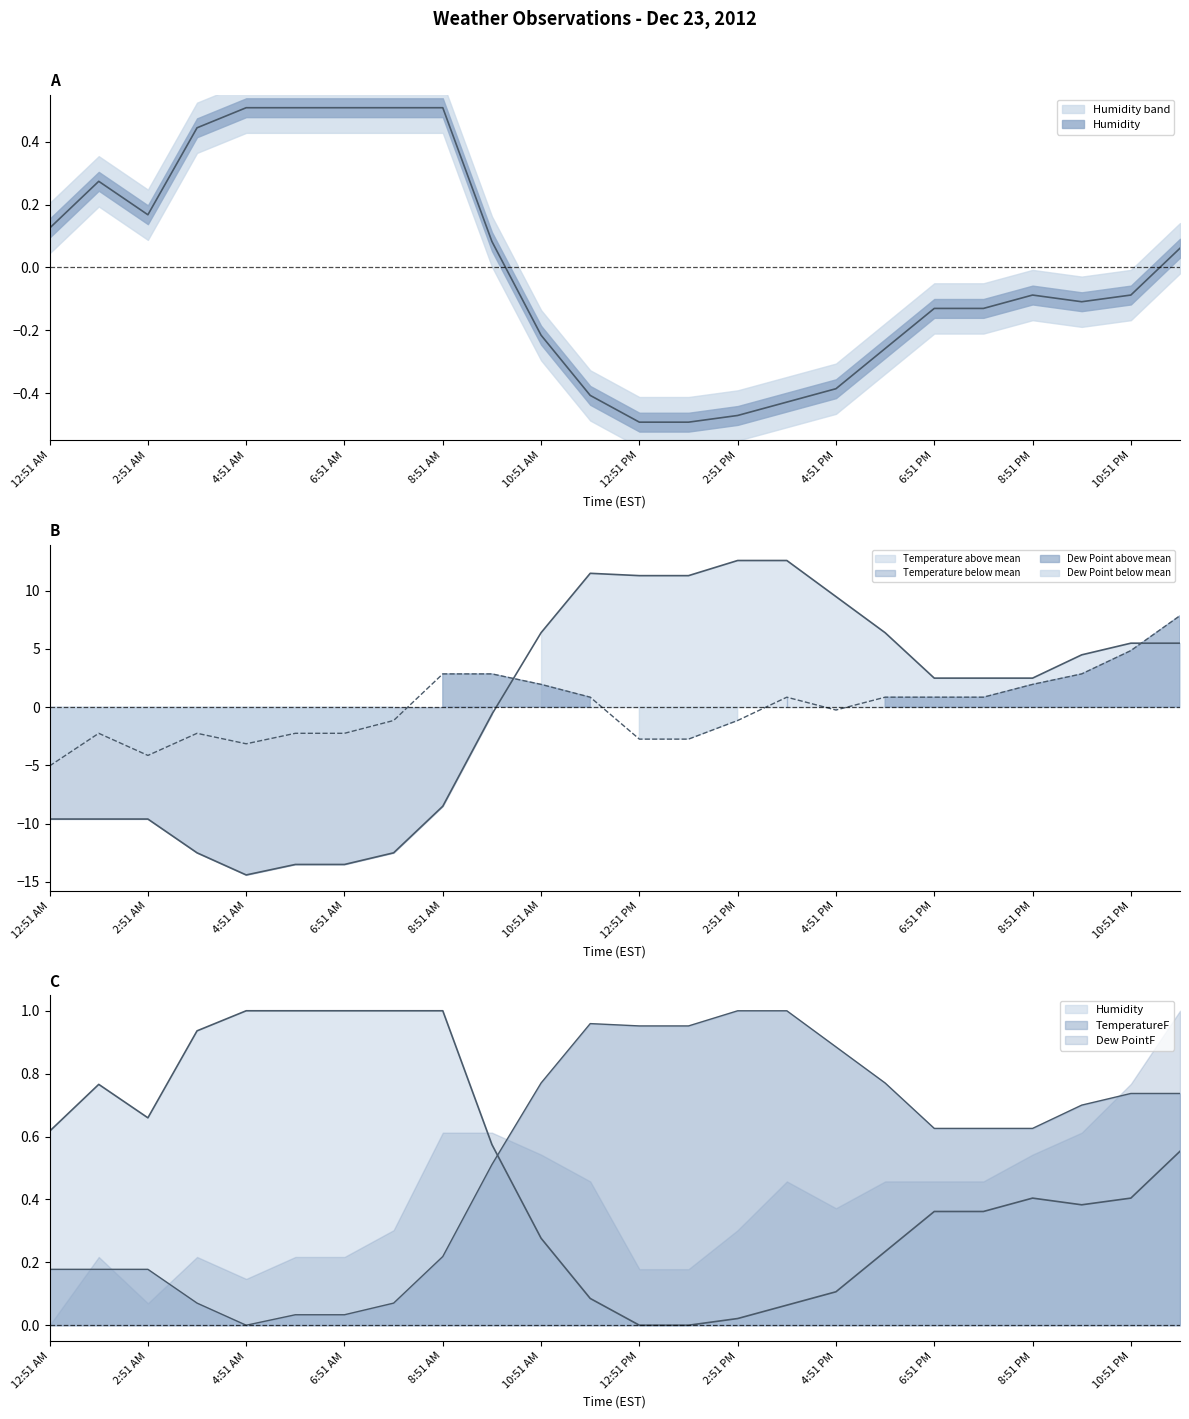

What value does the Humidity series have at 6:51 AM?

0.5